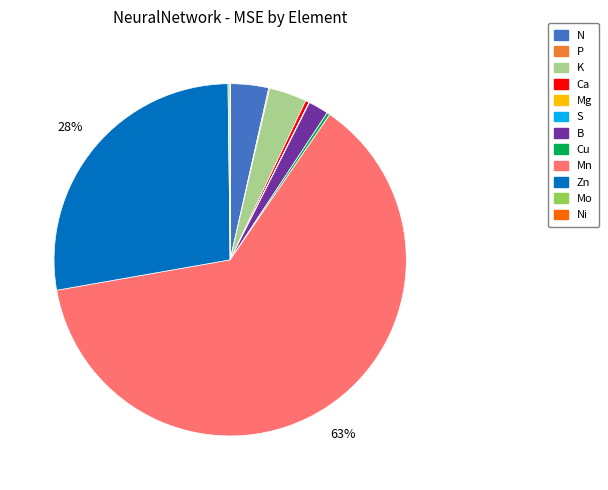

Does any single category account for the majority?

Yes